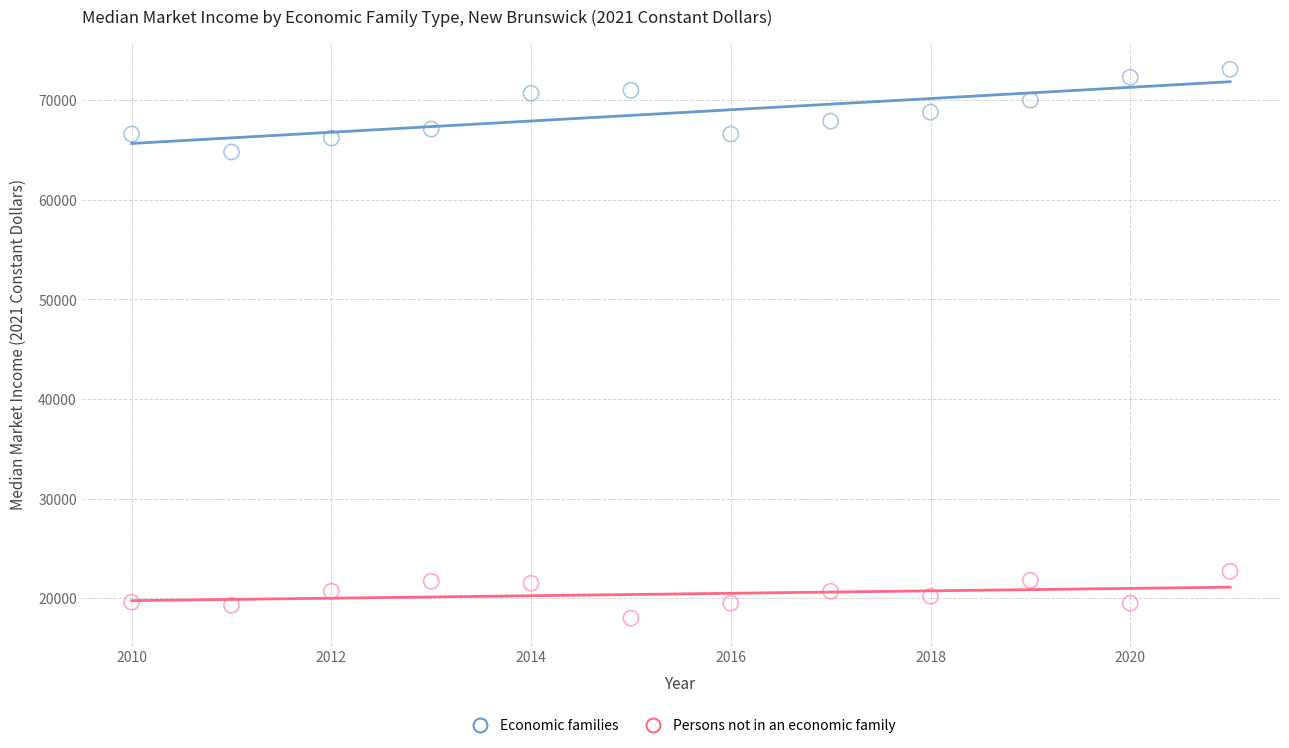

Across all series, what Y value is closest to 45550?

64800